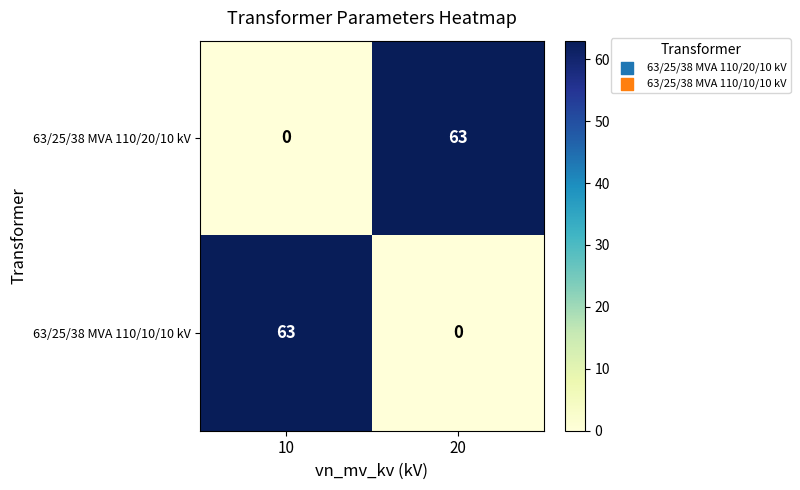

What is the difference between the 63/25/38 MVA 110/10/10 kV values at 20 and 10?

63